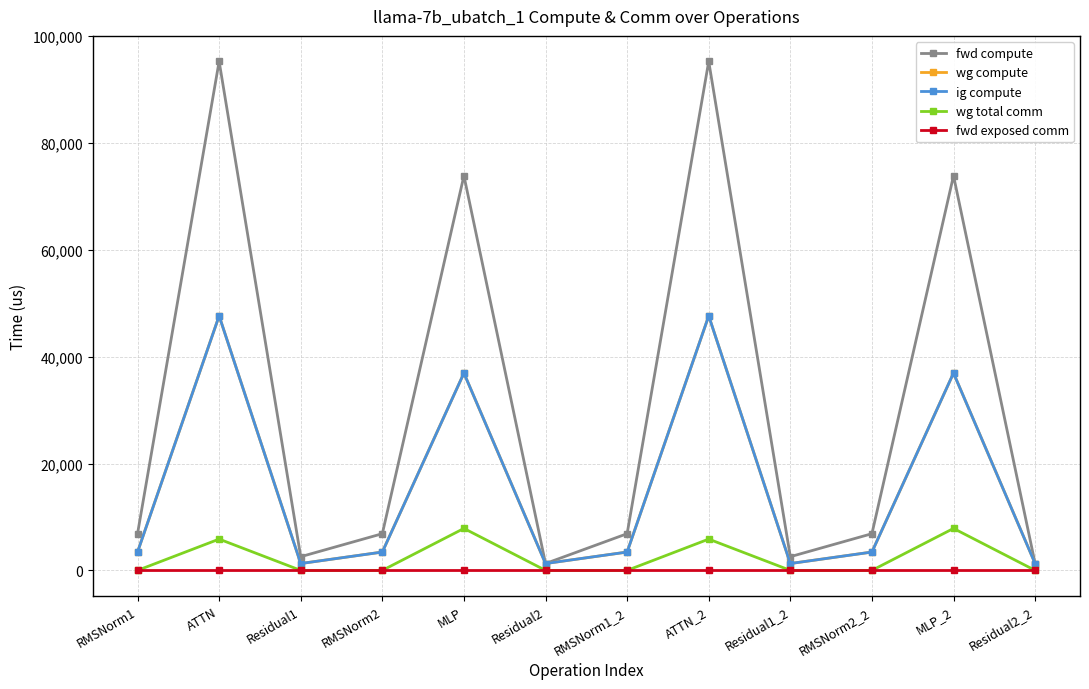

True or false: fwd compute and ig compute cross at least once.

False